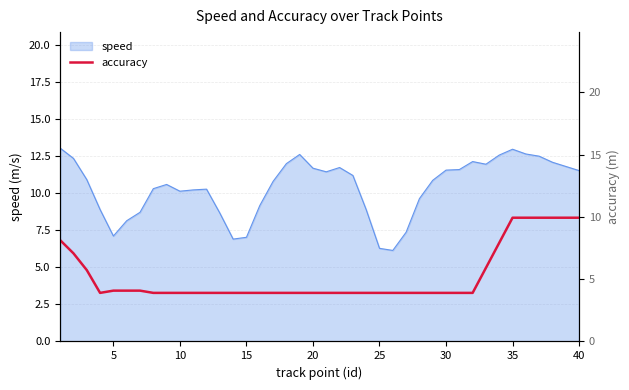

Reading left to right, what are all the values shown in this chart?

8.1	7.1	5.7	3.9	4.1	4.1	4.1	3.9	3.9	3.9	3.9	3.9	3.9	3.9	3.9	3.9	3.9	3.9	3.9	3.9	3.9	3.9	3.9	3.9	3.9	3.9	3.9	3.9	3.9	3.9	3.9	3.9	5.9	7.9	9.9	9.9	9.9	9.9	9.9	9.9